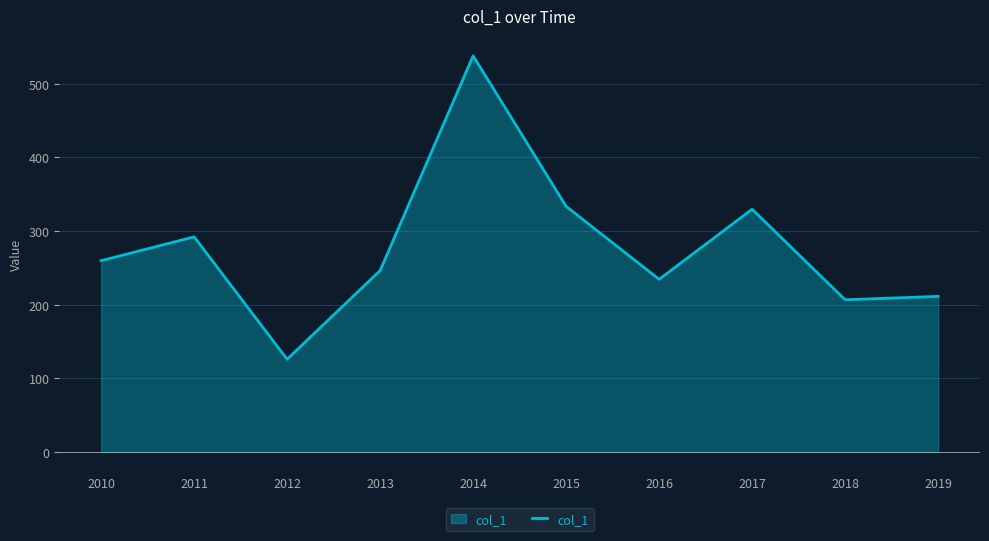

What is the sum of all values?

2777.4